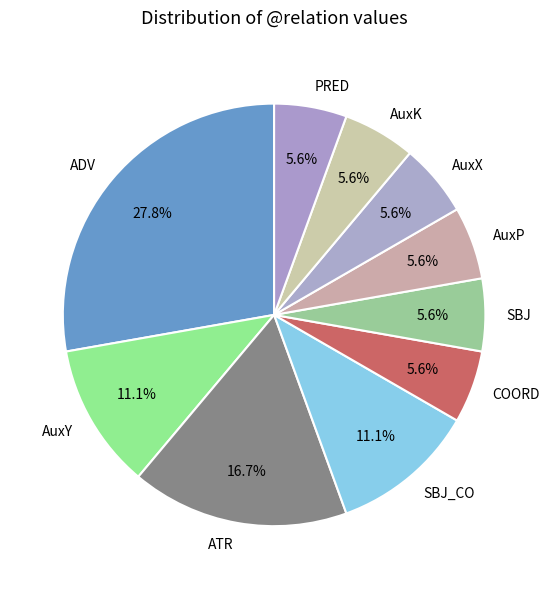

Does any single category account for the majority?

No